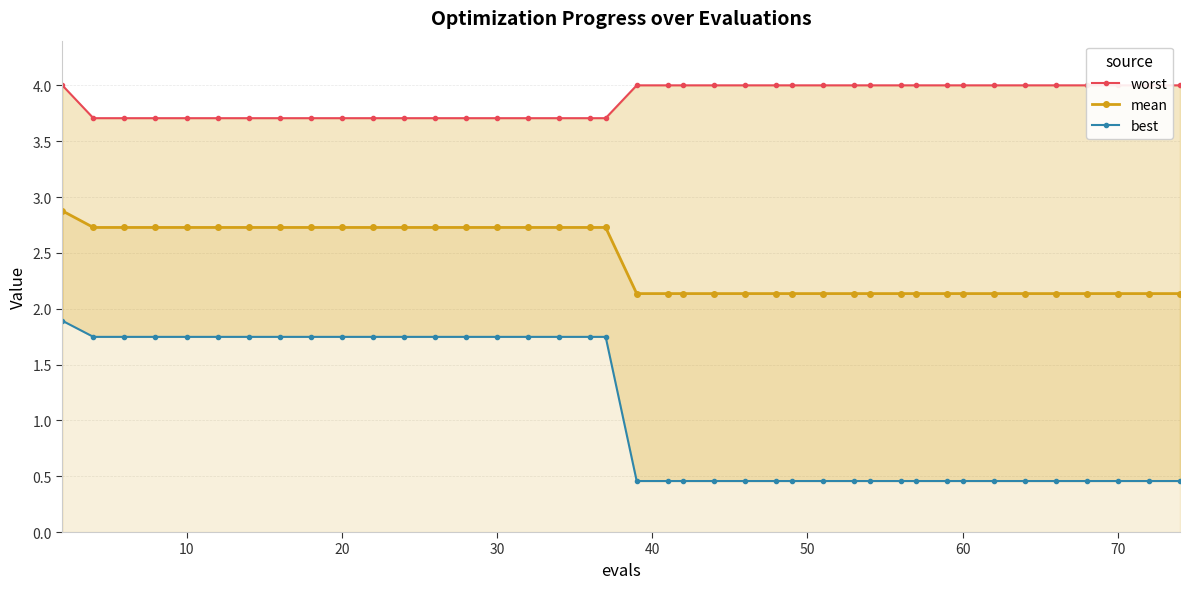

True or false: best and worst cross at least once.

False